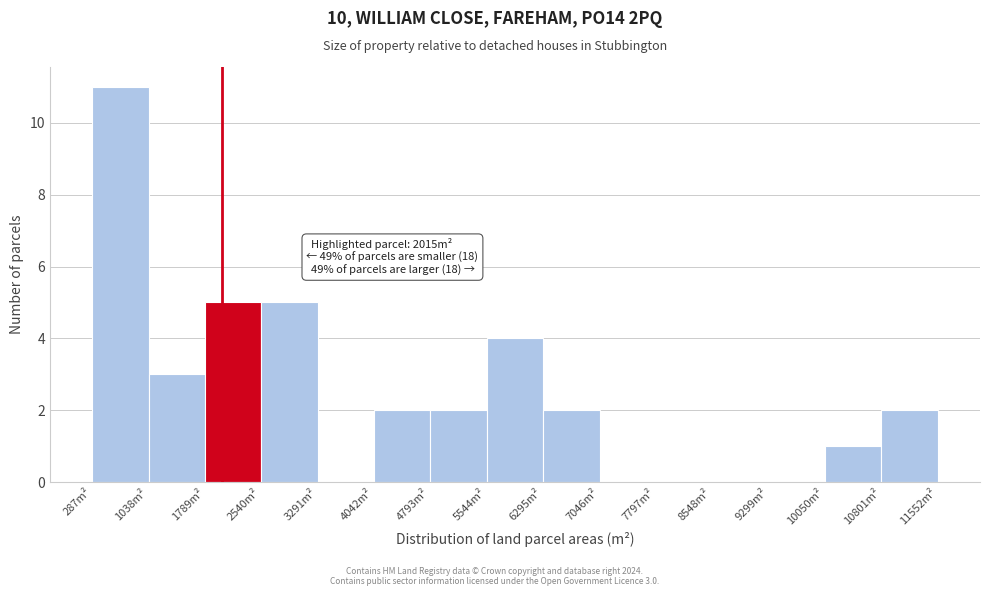

Over which range of the x-axis is the bar tallest?

300 to 1000